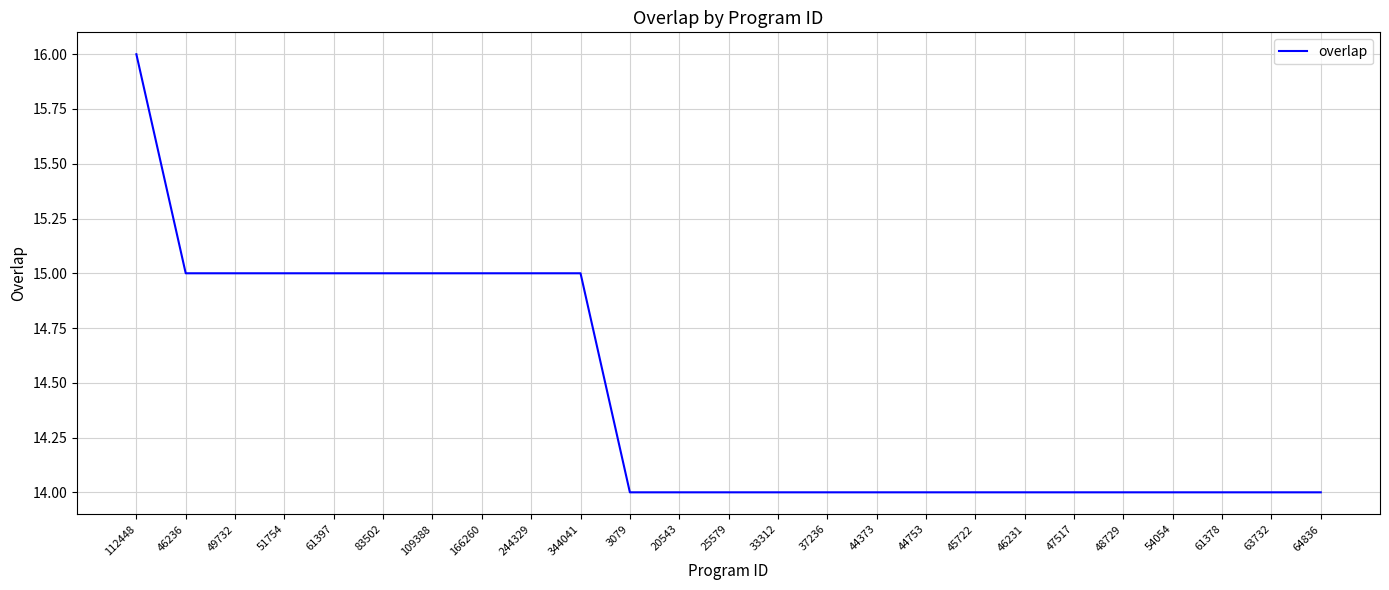

The value at 25579 is 9. True or false?

False